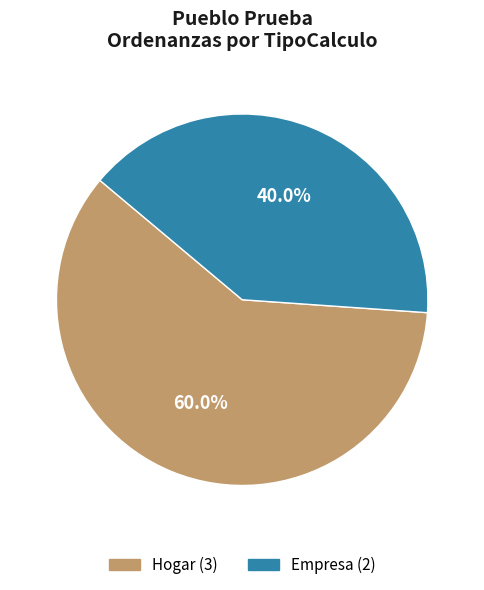

To the nearest percent, what is the average slice percentage?

50%